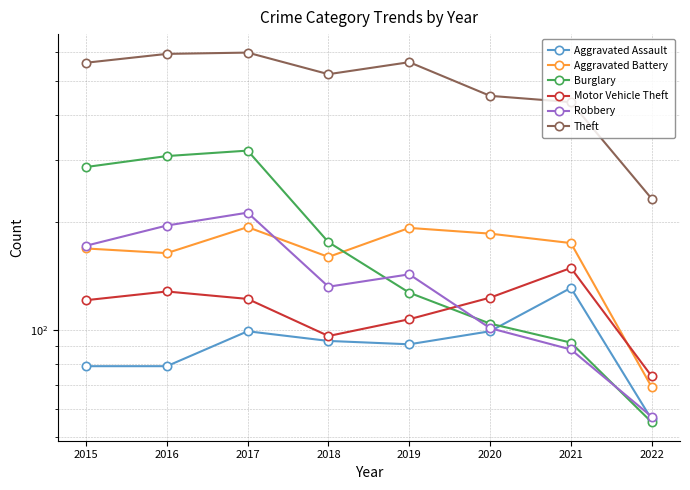

True or false: Burglary and Aggravated Battery cross at least once.

True